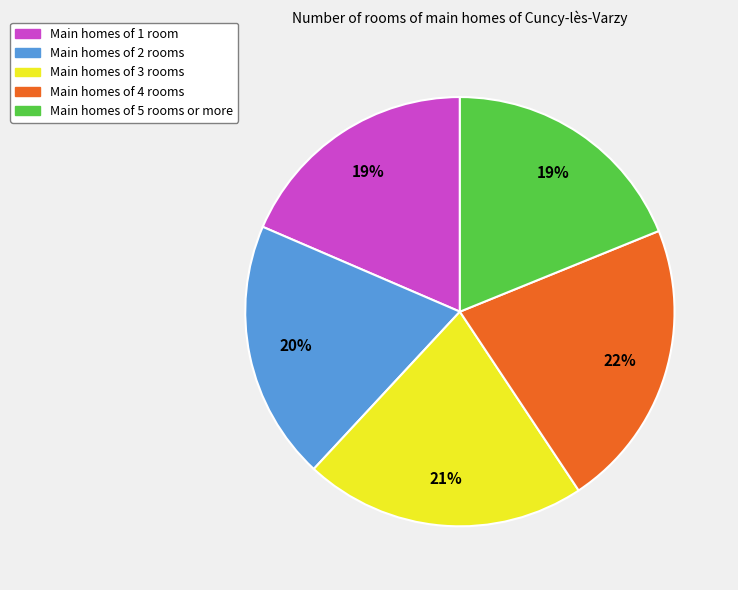

What is the largest slice in the pie chart?

Main homes of 4 rooms